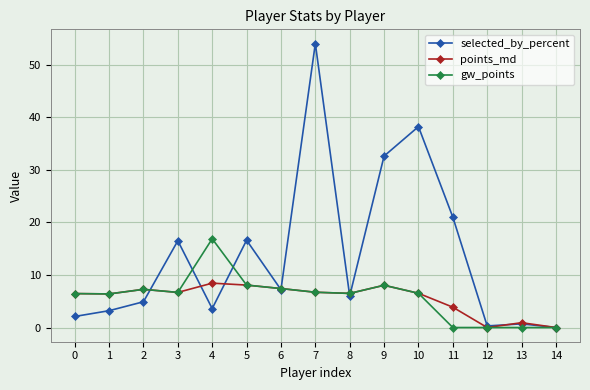

What are all the series names shown in the legend?

selected_by_percent, points_md, gw_points